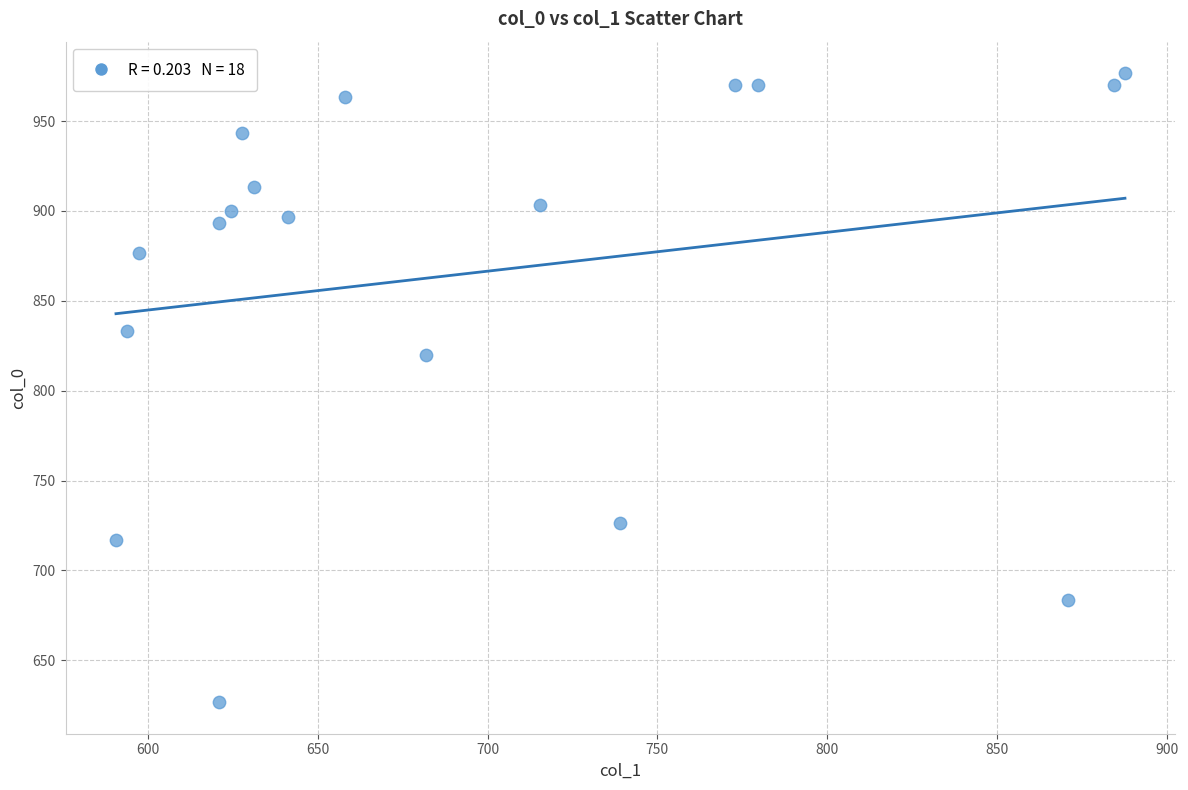

What Y value in the scatter plot is closest to 801?

820.0